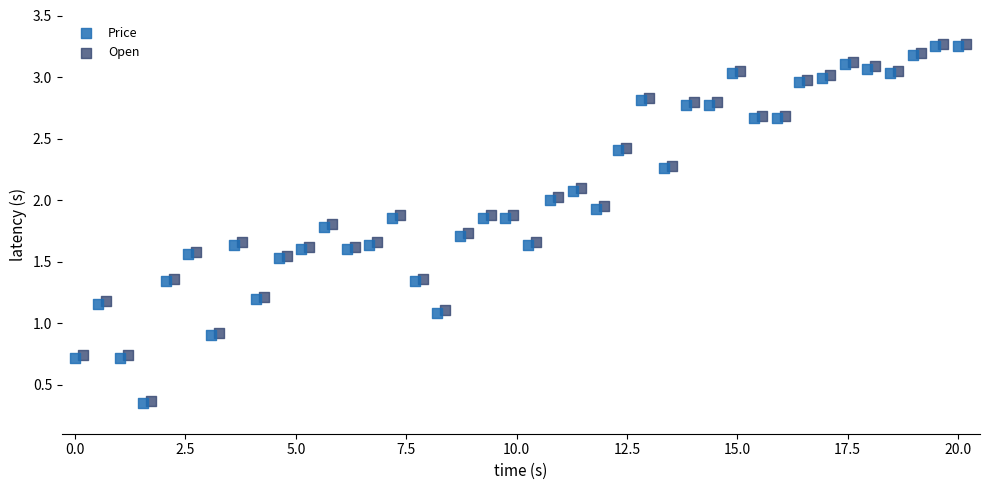

What are all the series names shown in the legend?

Price, Open